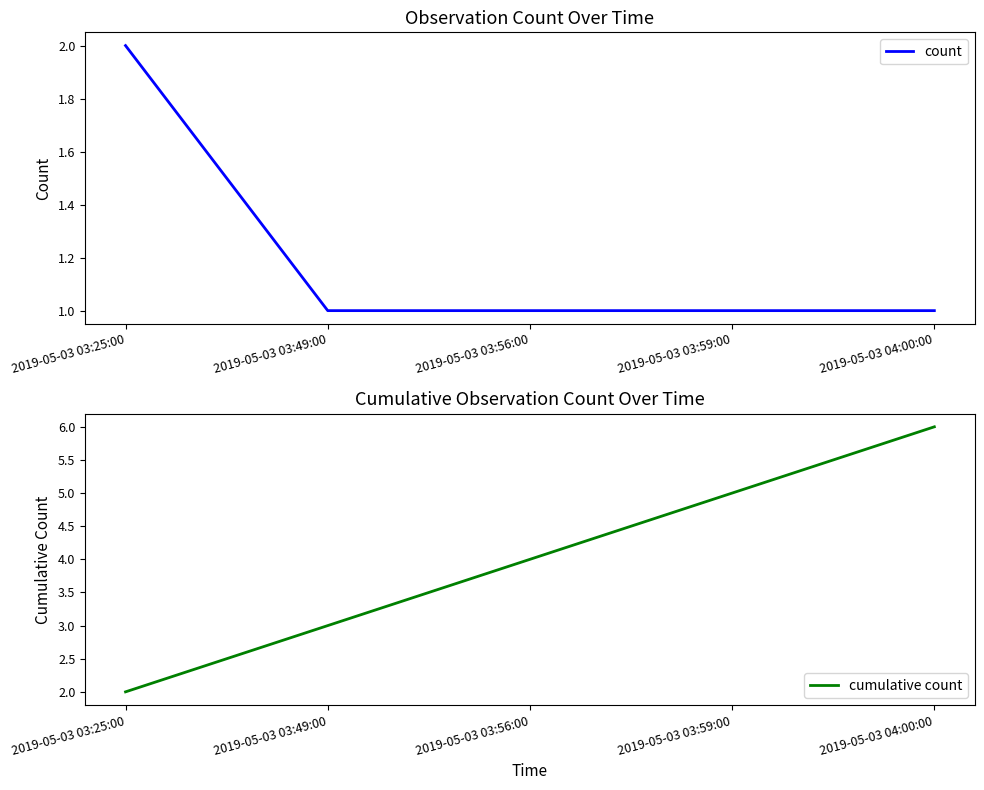

Is it true that count equals 2 at 2019-05-03 04:00:00?

False